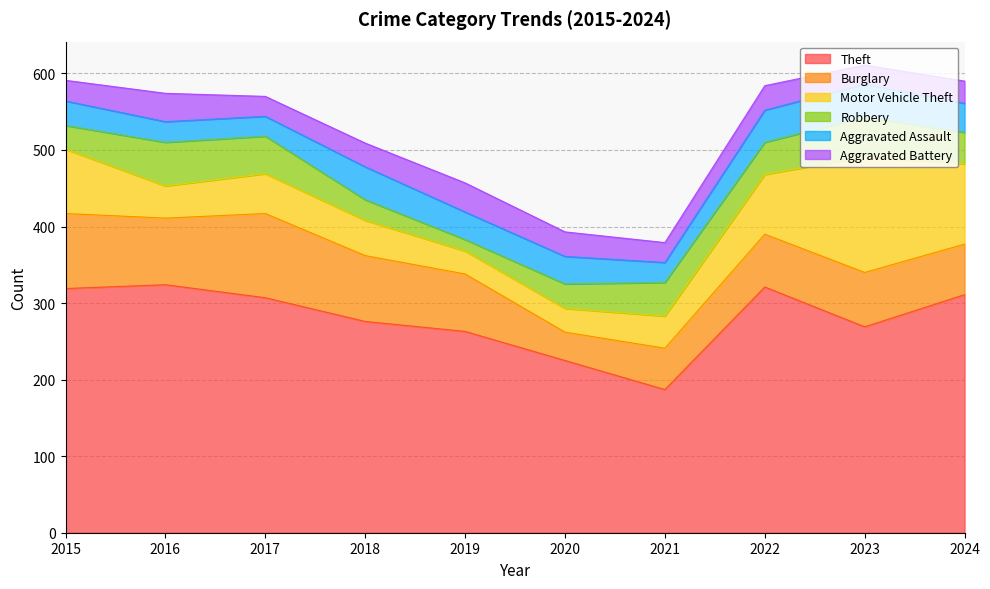

In Aggravated Assault, how many points are lower than both neighbors (excluding endpoints)?

2